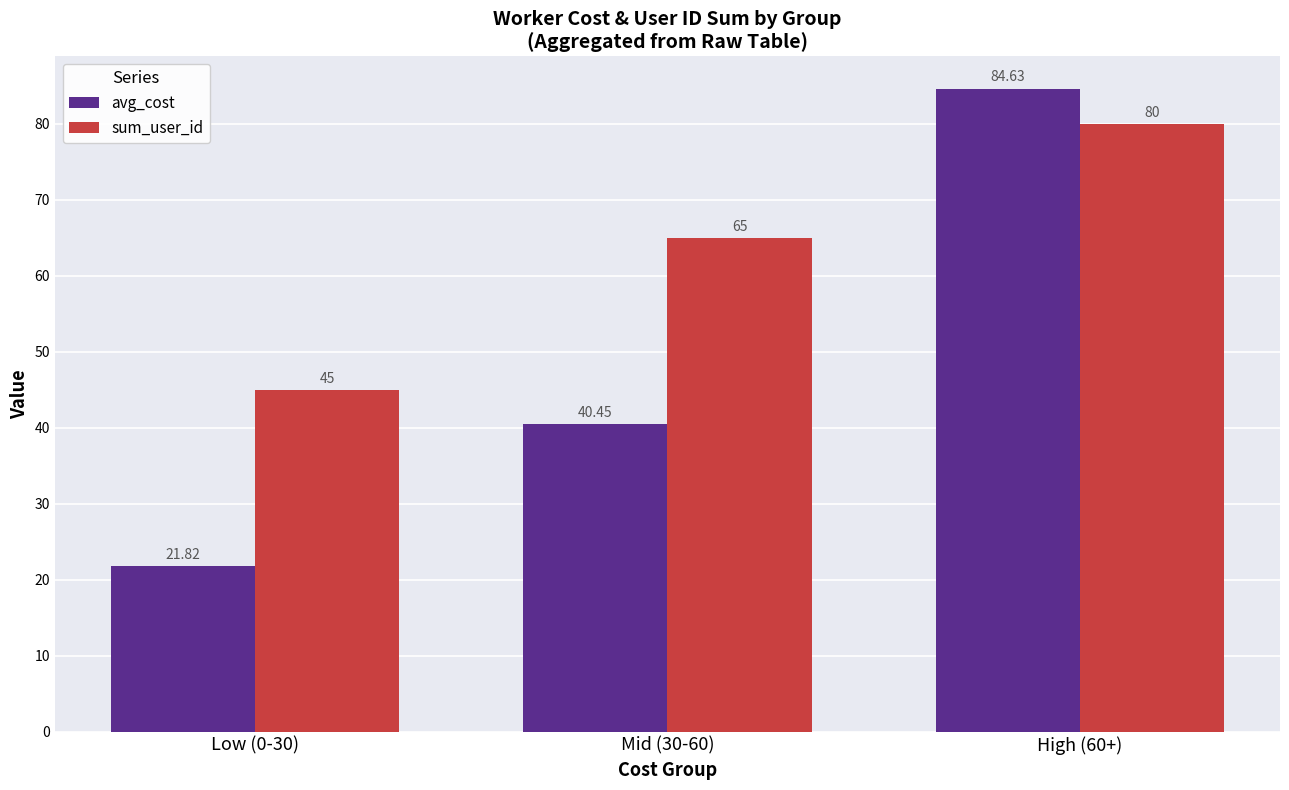

Where does the avg_cost series first go above 40?

Mid (30-60)